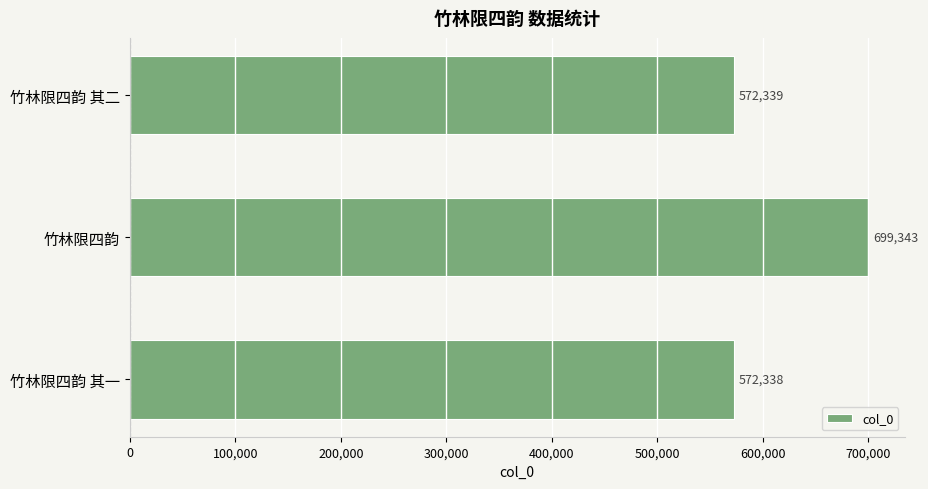

The chart shows a value of 699343 at 竹林限四韵. True or false?

True